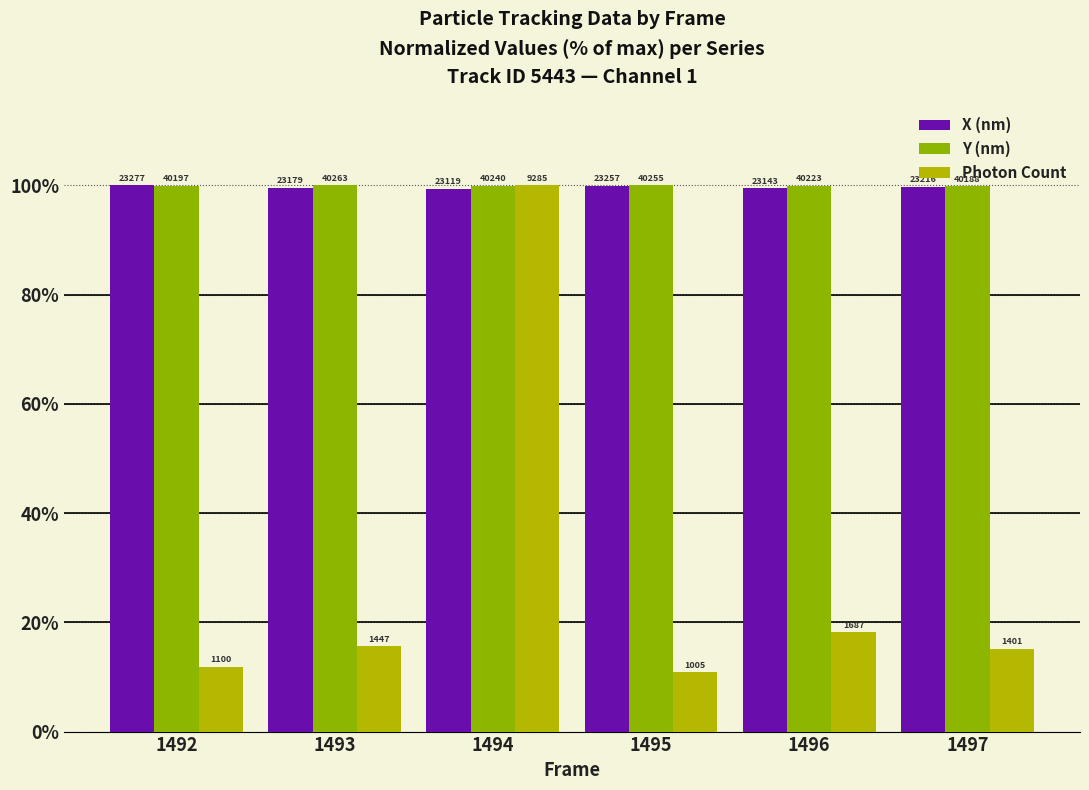

What are all the series names shown in the legend?

X (nm), Y (nm), Photon Count